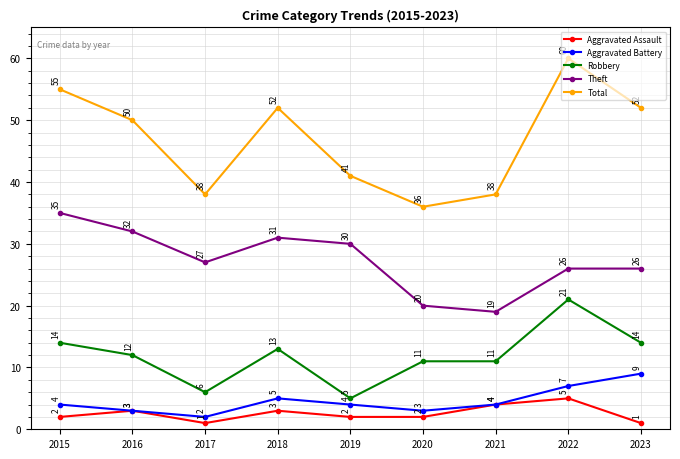

What is the spread (max minus min) of values at 2022?

55